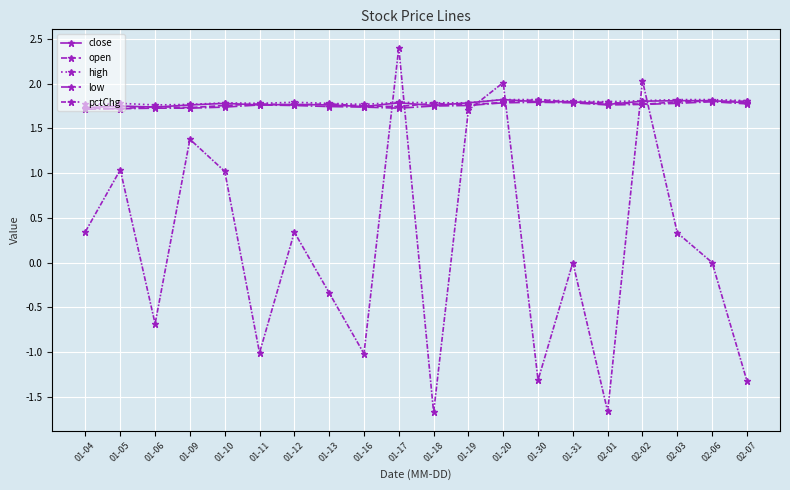

What is the total value across all series at 02-03?

7.5